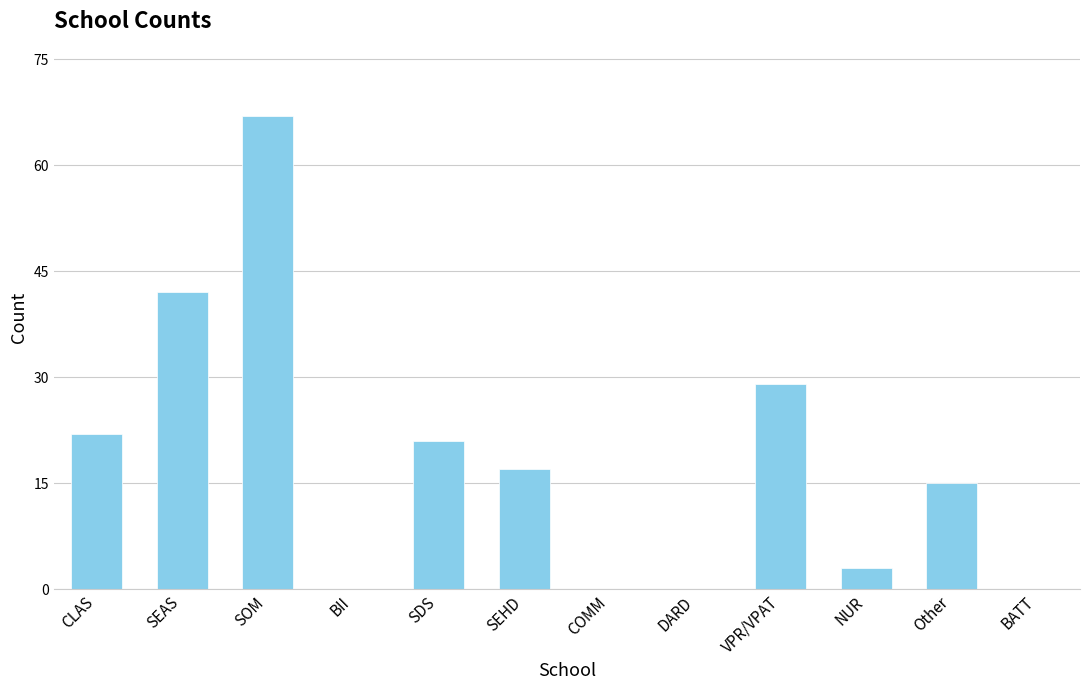

At which category does the chart reach its peak across all series?

SOM